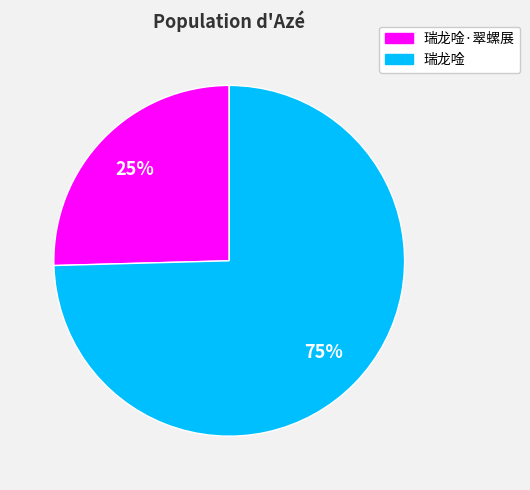

Which category accounts for the majority?

瑞龙唫